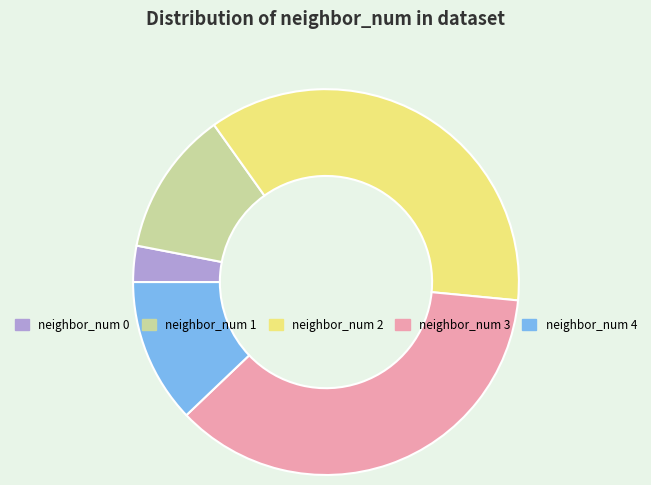

Which slice is the smallest?

neighbor_num 0